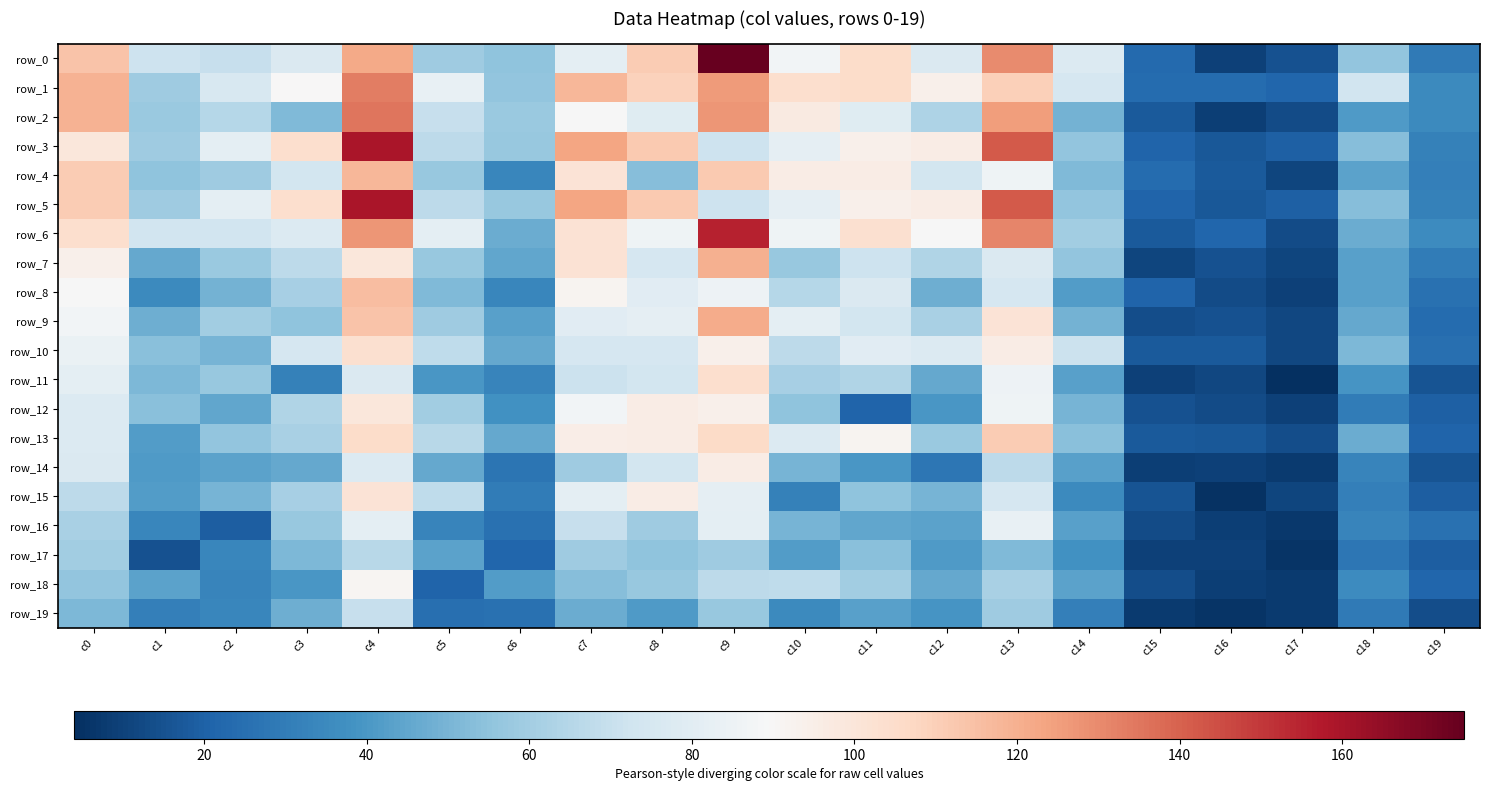

Reading right to left, extract all data points from this chart.

row_0: c19=29	c18=56	c17=15	c16=10	c15=23	c14=78	c13=130	c12=77	c11=105	c10=87	c9=175	c8=111	c7=81	c6=55	c5=59	c4=122	c3=77	c2=70	c1=72	c0=114
row_1: c19=35	c18=73	c17=22	c16=24	c15=24	c14=75	c13=110	c12=94	c11=105	c10=104	c9=126	c8=109	c7=118	c6=56	c5=83	c4=133	c3=90	c2=76	c1=59	c0=119
row_2: c19=35	c18=41	c17=13	c16=9	c15=18	c14=49	c13=125	c12=63	c11=79	c10=97	c9=127	c8=79	c7=89	c6=58	c5=70	c4=135	c3=52	c2=65	c1=58	c0=119
row_3: c19=32	c18=53	c17=20	c16=17	c15=21	c14=56	c13=142	c12=96	c11=94	c10=82	c9=72	c8=112	c7=123	c6=57	c5=67	c4=159	c3=104	c2=81	c1=59	c0=99
row_4: c19=31	c18=44	c17=11	c16=18	c15=24	c14=52	c13=86	c12=74	c11=96	c10=96	c9=112	c8=53	c7=101	c6=34	c5=57	c4=118	c3=74	c2=59	c1=55	c0=111
row_5: c19=32	c18=53	c17=20	c16=17	c15=21	c14=56	c13=142	c12=96	c11=94	c10=82	c9=72	c8=112	c7=123	c6=57	c5=67	c4=159	c3=104	c2=81	c1=59	c0=111
row_6: c19=36	c18=47	c17=13	c16=22	c15=18	c14=60	c13=131	c12=89	c11=103	c10=86	c9=155	c8=86	c7=102	c6=47	c5=81	c4=127	c3=78	c2=73	c1=73	c0=104
row_7: c19=30	c18=43	c17=11	c16=15	c15=11	c14=56	c13=77	c12=64	c11=72	c10=57	c9=120	c8=75	c7=102	c6=45	c5=57	c4=99	c3=67	c2=58	c1=46	c0=94
row_8: c19=26	c18=43	c17=10	c16=13	c15=21	c14=42	c13=75	c12=48	c11=77	c10=65	c9=85	c8=80	c7=92	c6=34	c5=52	c4=116	c3=61	c2=49	c1=35	c0=89
row_9: c19=24	c18=46	c17=12	c16=15	c15=14	c14=49	c13=101	c12=62	c11=74	c10=81	c9=121	c8=82	c7=80	c6=43	c5=59	c4=114	c3=55	c2=60	c1=48	c0=87
row_10: c19=25	c18=51	c17=12	c16=18	c15=18	c14=71	c13=96	c12=78	c11=80	c10=67	c9=94	c8=75	c7=75	c6=46	c5=68	c4=103	c3=75	c2=50	c1=54	c0=84
row_11: c19=16	c18=39	c17=4	c16=12	c15=10	c14=43	c13=85	c12=46	c11=64	c10=61	c9=104	c8=74	c7=71	c6=33	c5=40	c4=77	c3=32	c2=57	c1=51	c0=81
row_12: c19=20	c18=30	c17=10	c16=13	c15=15	c14=50	c13=86	c12=40	c11=21	c10=55	c9=94	c8=96	c7=87	c6=38	c5=60	c4=99	c3=64	c2=45	c1=54	c0=78
row_13: c19=21	c18=47	c17=14	c16=17	c15=18	c14=54	c13=111	c12=58	c11=92	c10=78	c9=106	c8=96	c7=95	c6=46	c5=66	c4=105	c3=62	c2=56	c1=42	c0=78
row_14: c19=16	c18=33	c17=8	c16=10	c15=9	c14=43	c13=67	c12=28	c11=40	c10=50	c9=96	c8=74	c7=59	c6=27	c5=46	c4=78	c3=46	c2=44	c1=41	c0=77
row_15: c19=19	c18=31	c17=11	c16=5	c15=16	c14=35	c13=75	c12=50	c11=55	c10=32	c9=82	c8=96	c7=81	c6=30	c5=68	c4=101	c3=61	c2=50	c1=42	c0=67
row_16: c19=26	c18=33	c17=7	c16=9	c15=13	c14=43	c13=83	c12=44	c11=45	c10=50	c9=81	c8=59	c7=70	c6=26	c5=33	c4=81	c3=57	c2=19	c1=34	c0=62
row_17: c19=19	c18=28	c17=6	c16=10	c15=10	c14=38	c13=52	c12=41	c11=54	c10=42	c9=59	c8=55	c7=59	c6=22	c5=44	c4=66	c3=51	c2=34	c1=15	c0=60
row_18: c19=22	c18=36	c17=8	c16=9	c15=14	c14=44	c13=62	c12=46	c11=60	c10=68	c9=67	c8=57	c7=53	c6=42	c5=21	c4=91	c3=40	c2=33	c1=44	c0=56
row_19: c19=14	c18=29	c17=8	c16=6	c15=8	c14=31	c13=59	c12=39	c11=43	c10=35	c9=57	c8=41	c7=47	c6=26	c5=25	c4=70	c3=48	c2=34	c1=31	c0=51